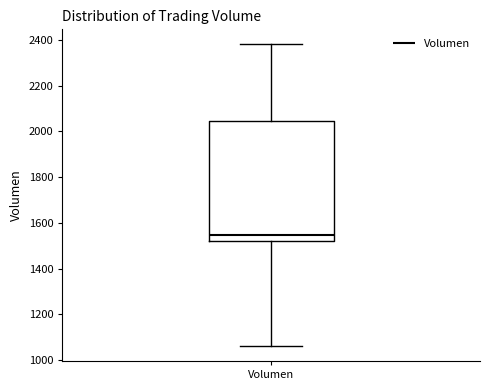

Read this box plot against the y-axis: the position of the median line, the range covered by the box, and the ends of both whiskers. The values are not printed on the chart, so give them approximately, as read against the axis.

median 1540, box 1520 to 2040, whiskers 1060 to 2380